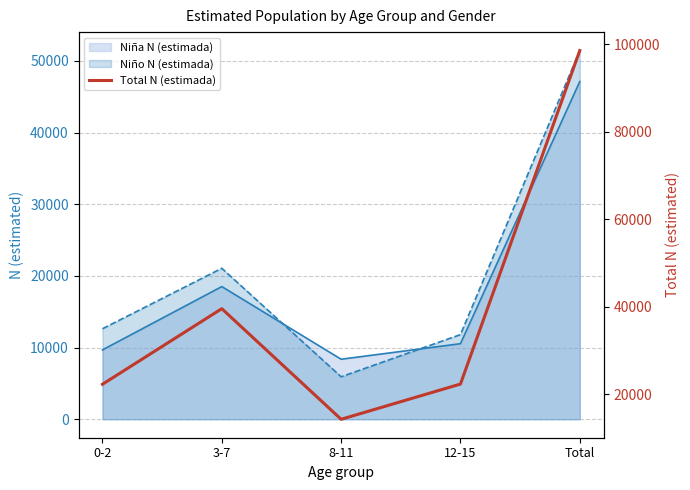

How many interior local peaks (higher than both neighbors) does the data have?

1